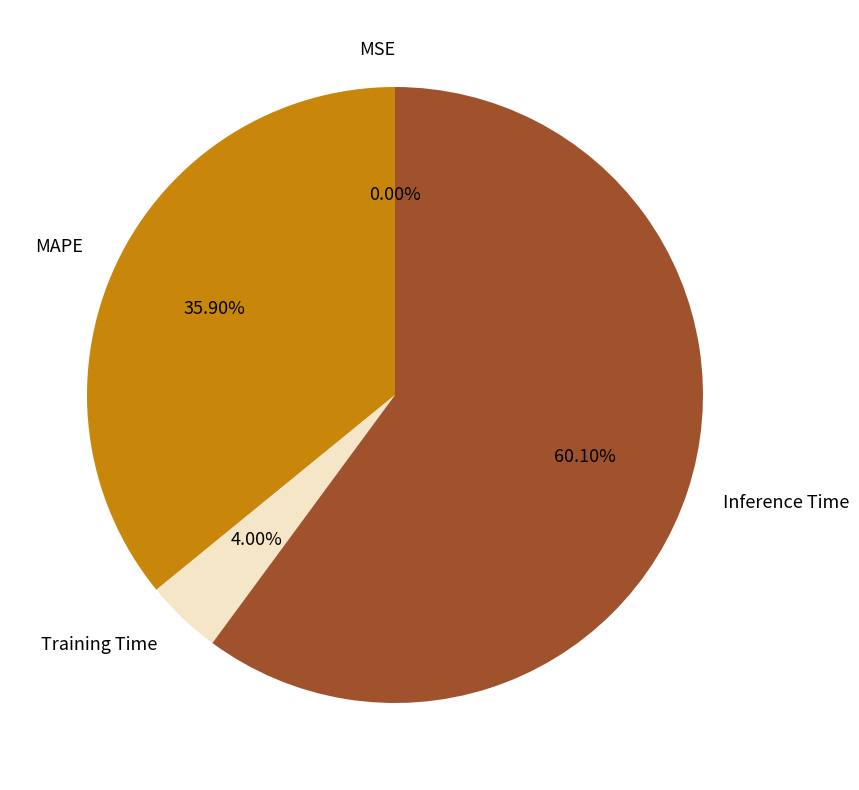

Which slice is the largest?

Inference Time